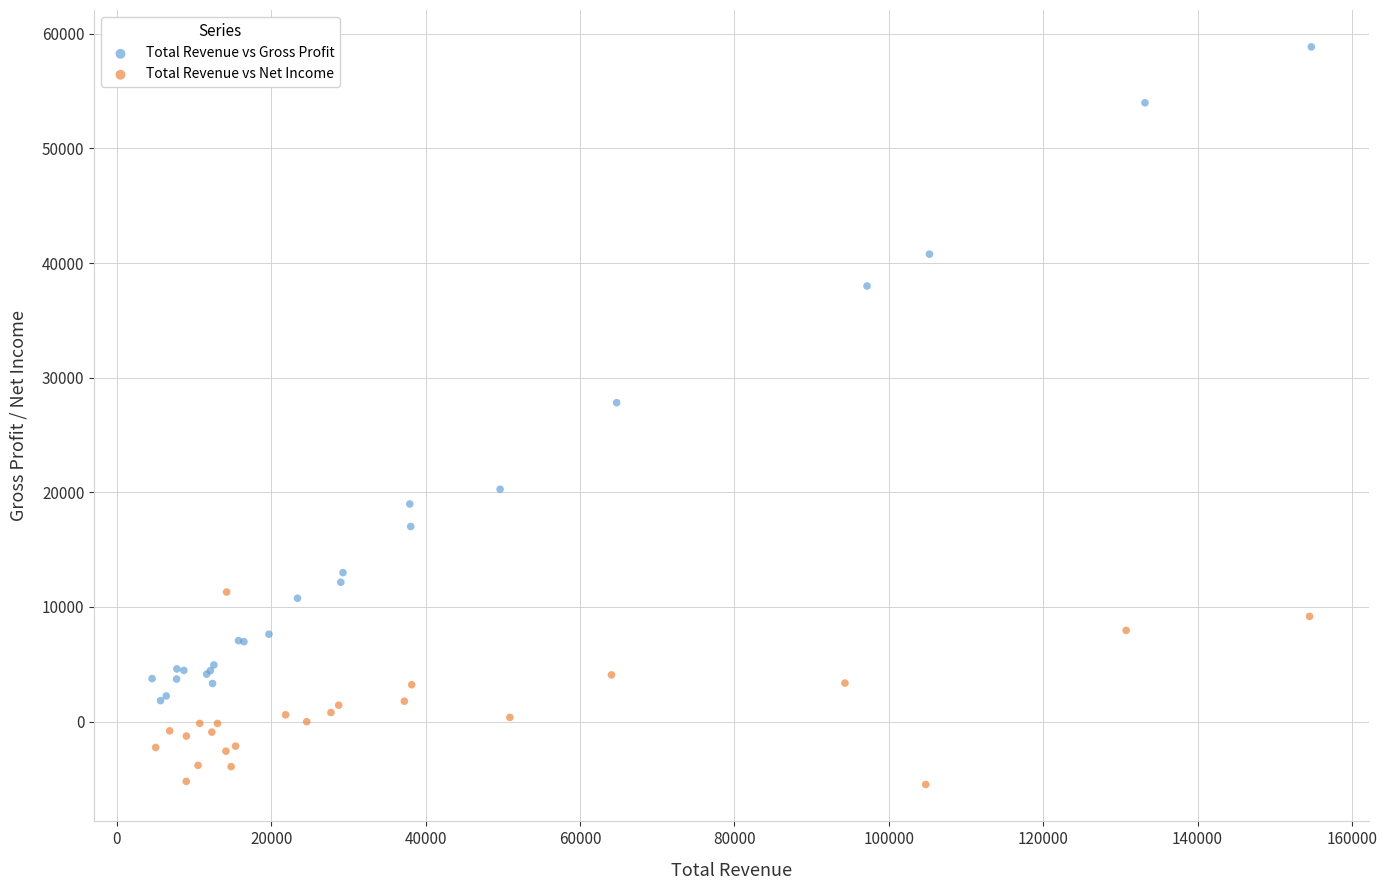

Which series contains the highest Y value?

Total Revenue vs Gross Profit